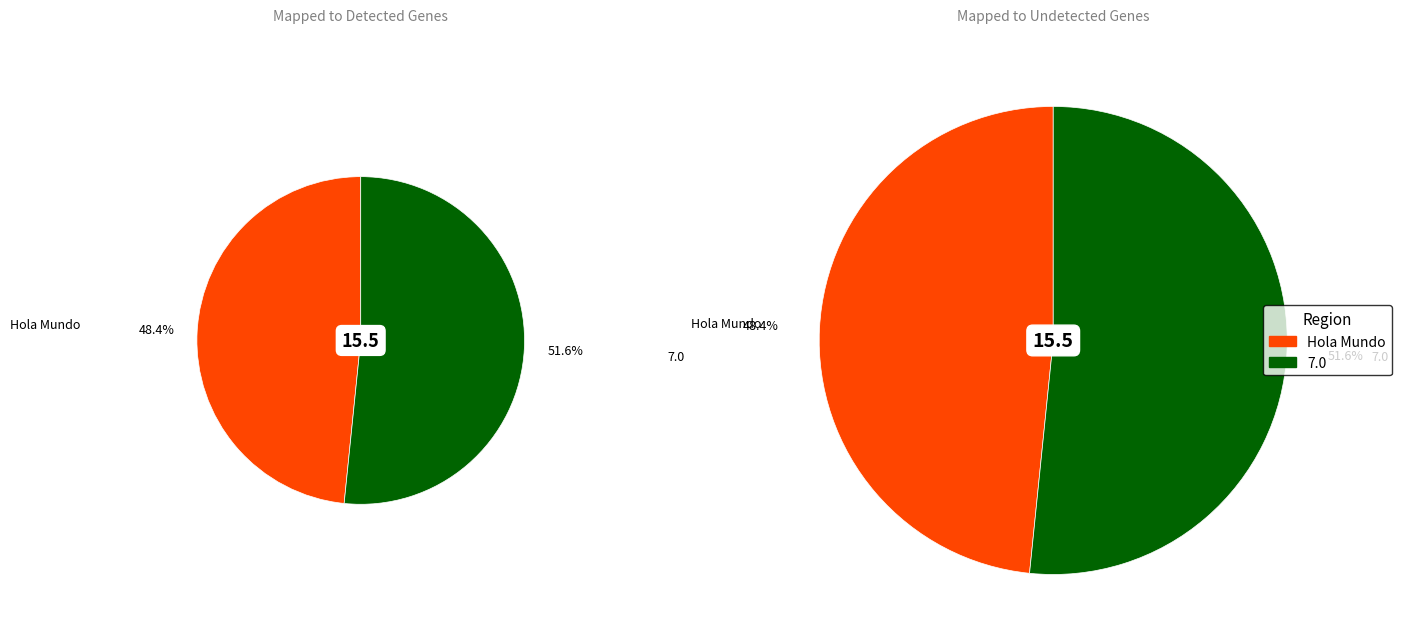

What is the change in value from Hola Mundo to 7.0?

+0.5